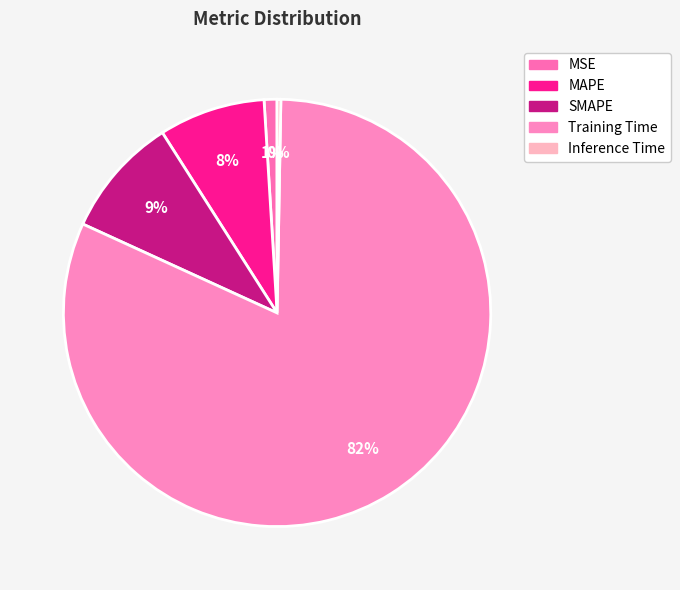

To the nearest percent, what percentage of the pie is MAPE?

8%